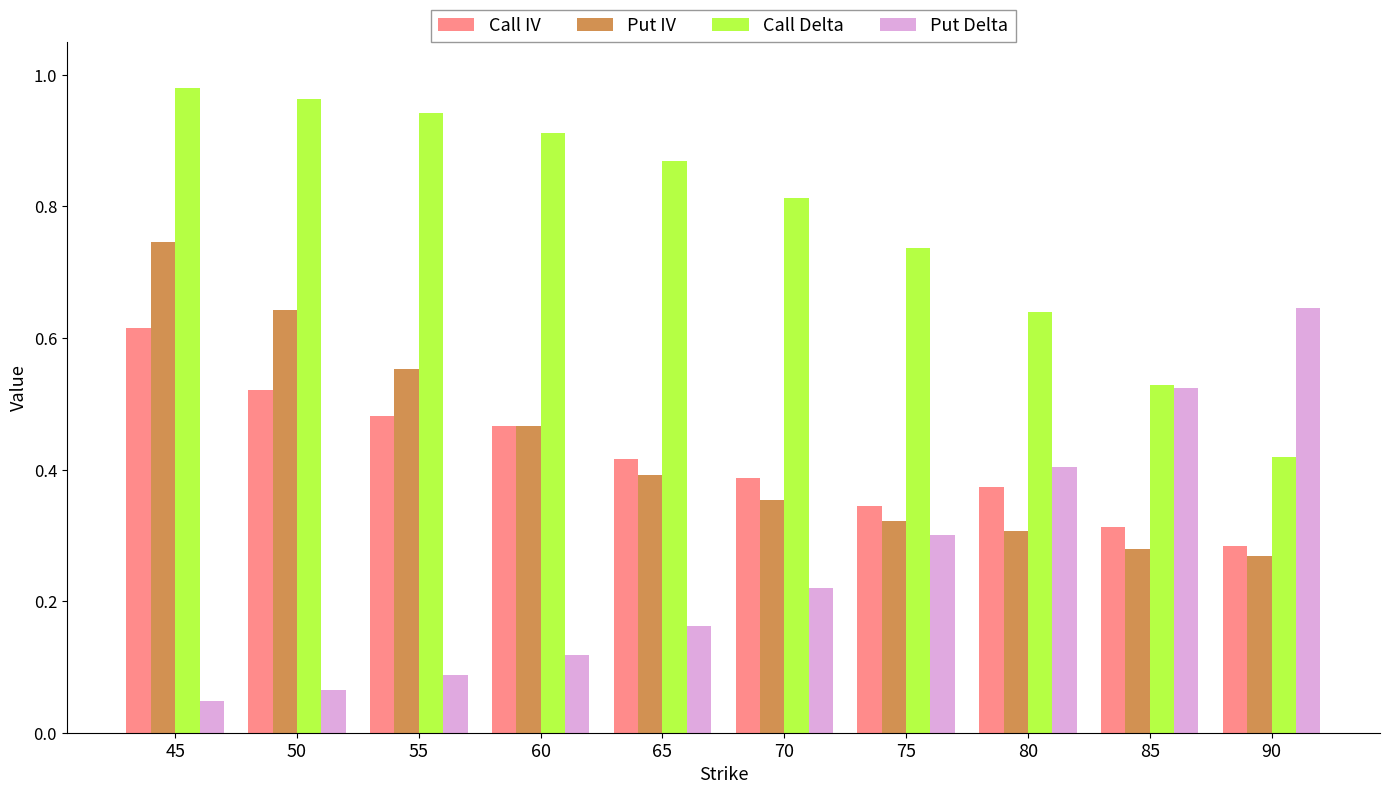

The value of Call Delta at 60 is 0.2. True or false?

False